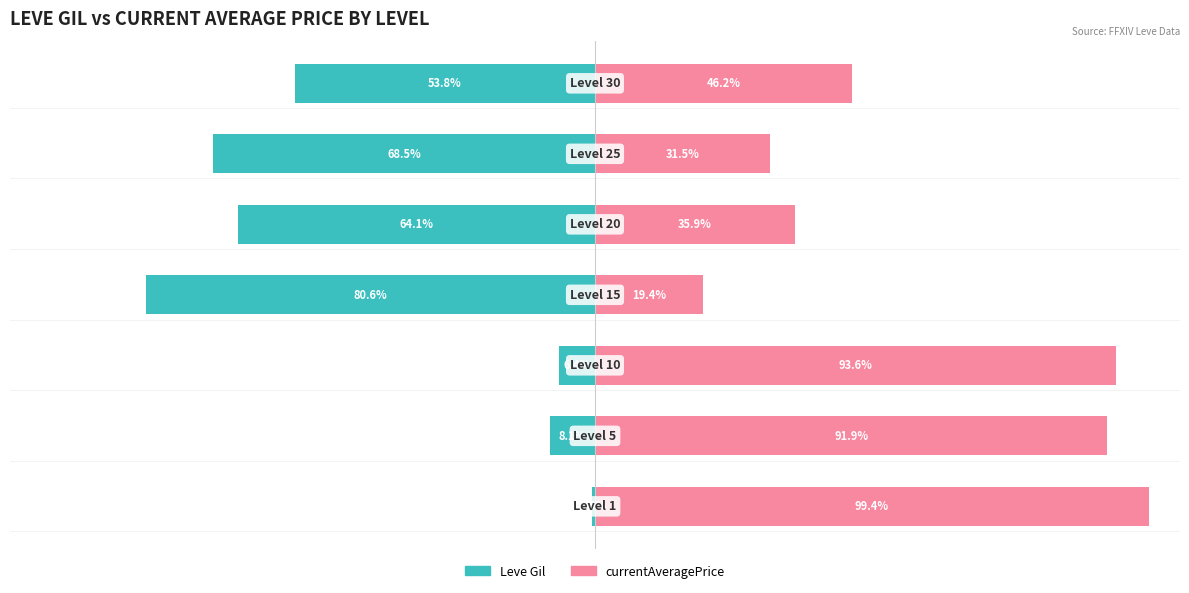

Which series has the largest total across all categories?

currentAveragePrice